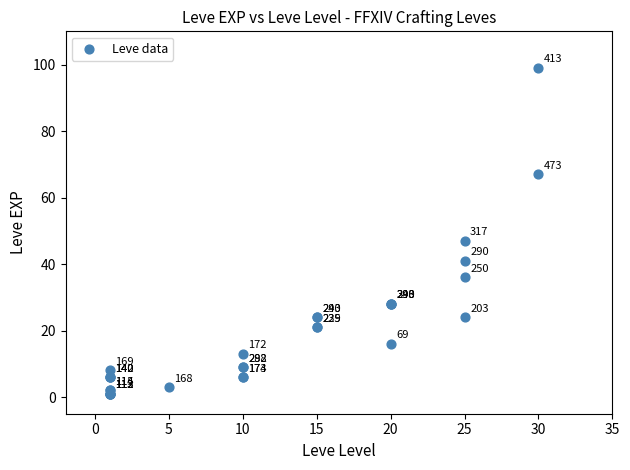

What Y value in the scatter plot is closest to 50?

47